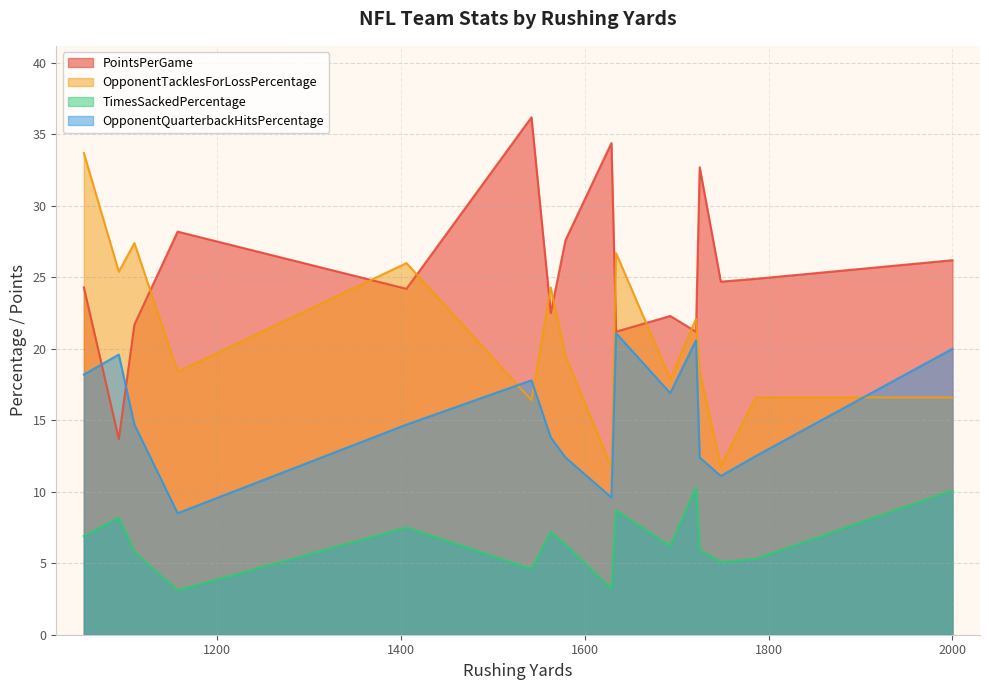

Which series has the largest total across all categories?

PointsPerGame